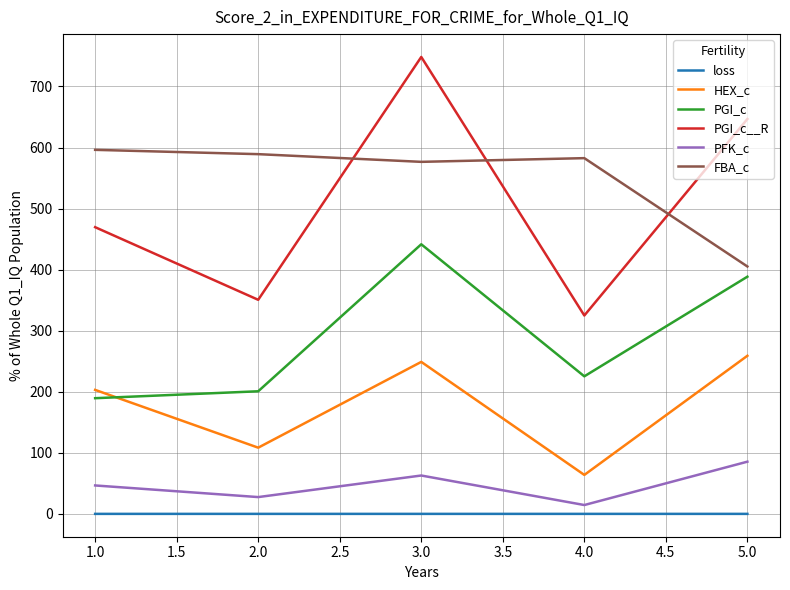

True or false: HEX_c and FBA_c cross at least once.

False